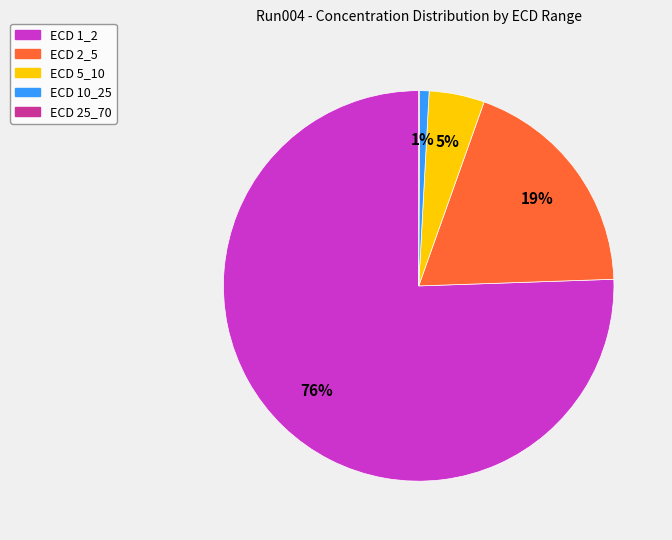

Which category has the biggest portion of the pie?

ECD 1_2